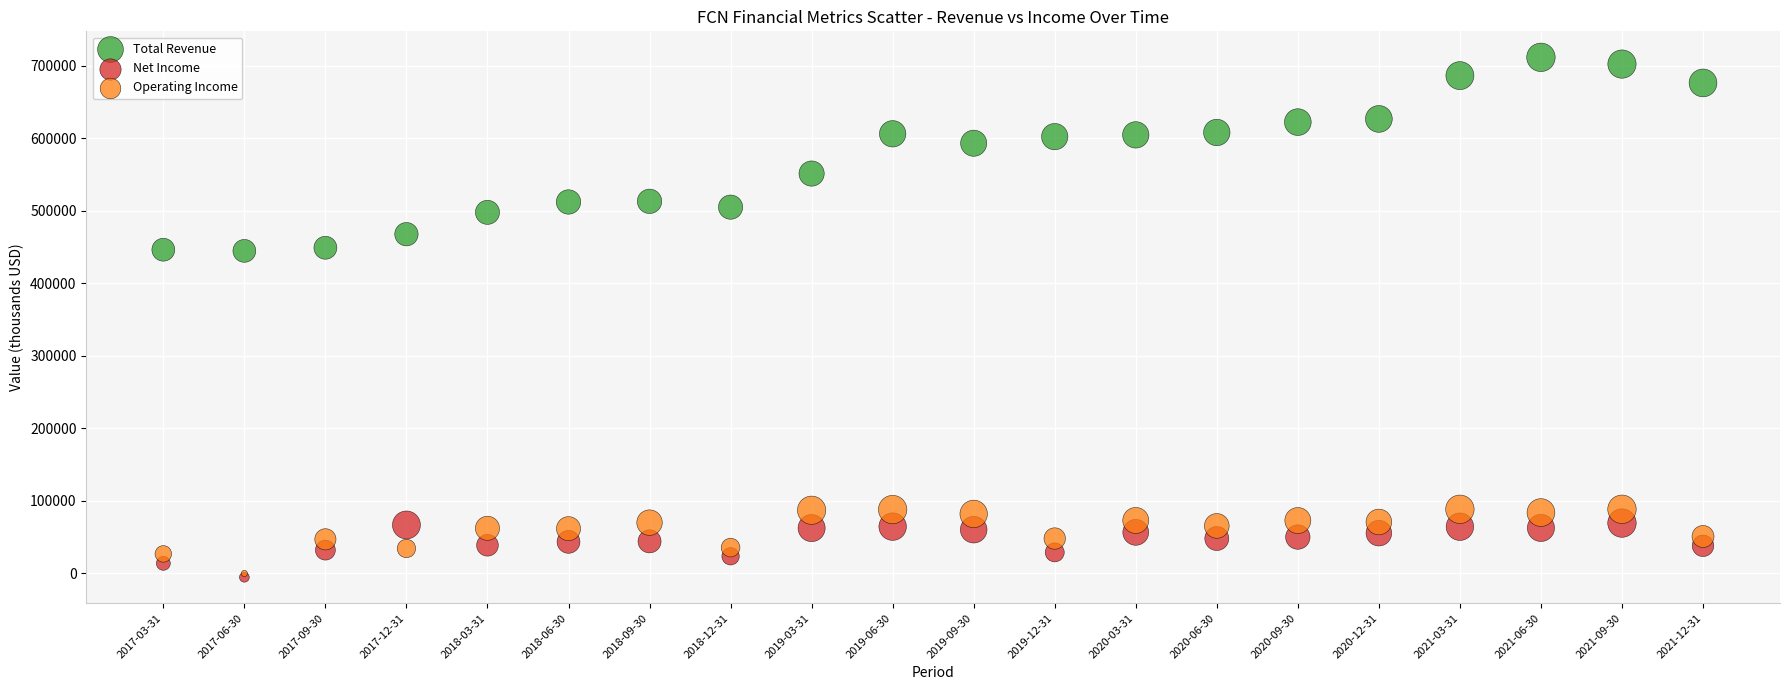

Which series has the widest spread of Y values?

Total Revenue